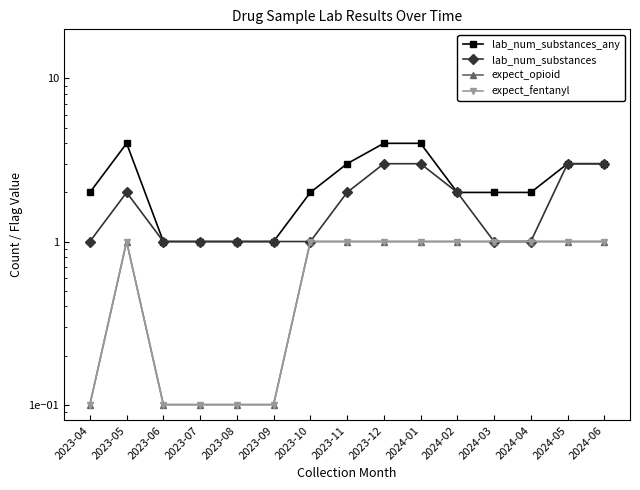

What is the difference between the second highest and minimum values in the lab_num_substances series?

2.0